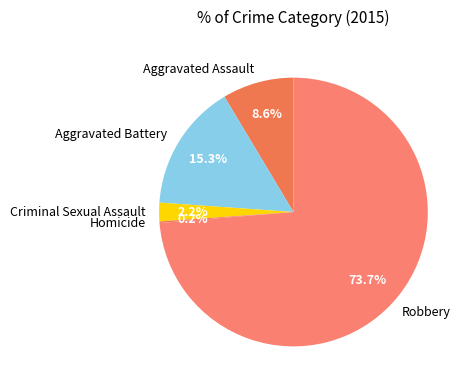

Which slice represents more than half of the pie?

Robbery